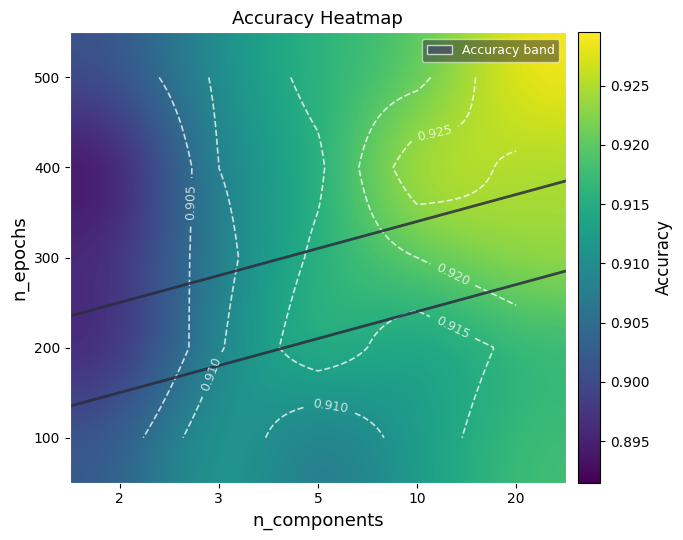

Which category has the lowest value in the 300 series?

2